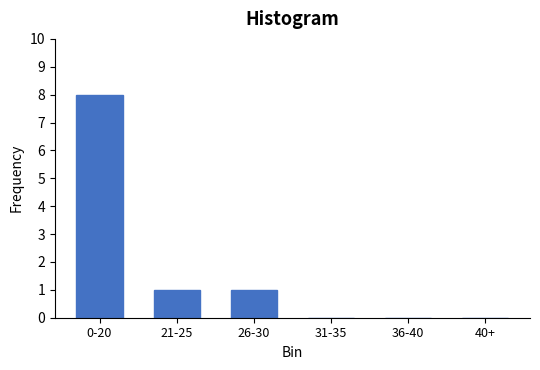

Reading left to right, extract all data points from this chart.

0-20=8	21-25=1	26-30=1	31-35=0	36-40=0	40+=0